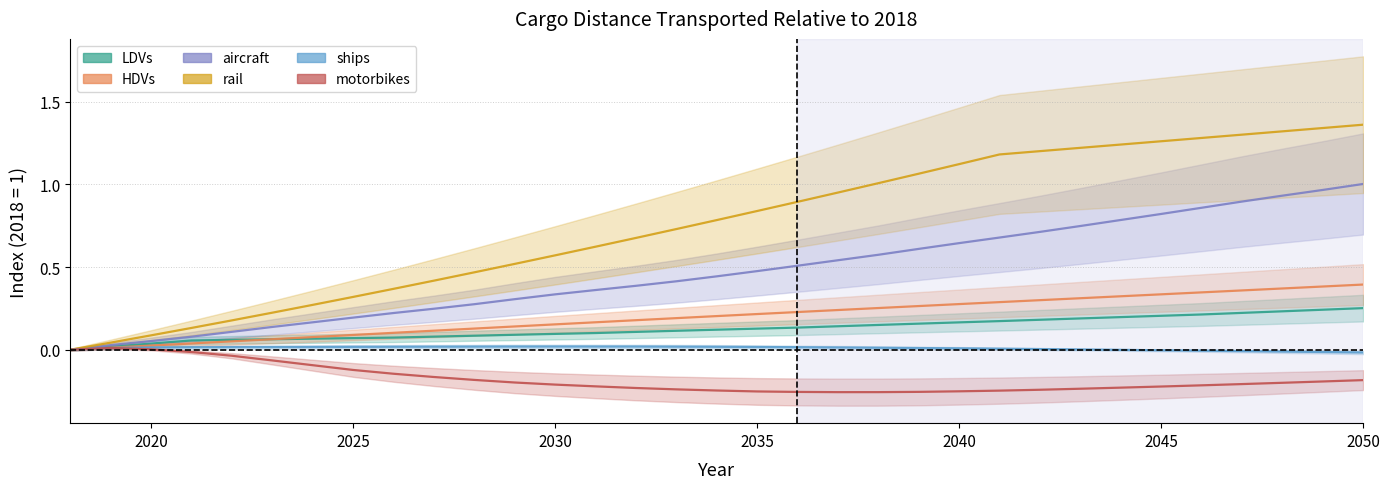

What are all the series names shown in the legend?

LDVs, HDVs, aircraft, rail, ships, motorbikes